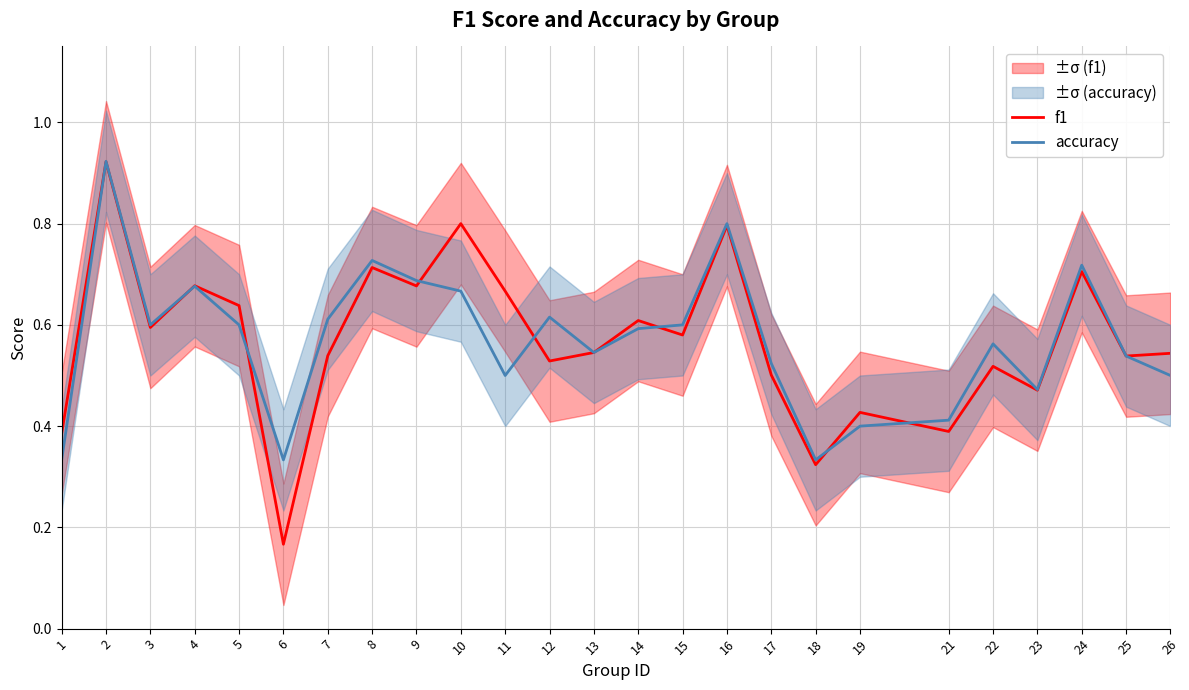

True or false: accuracy has a value of 0.3 at 26.

False